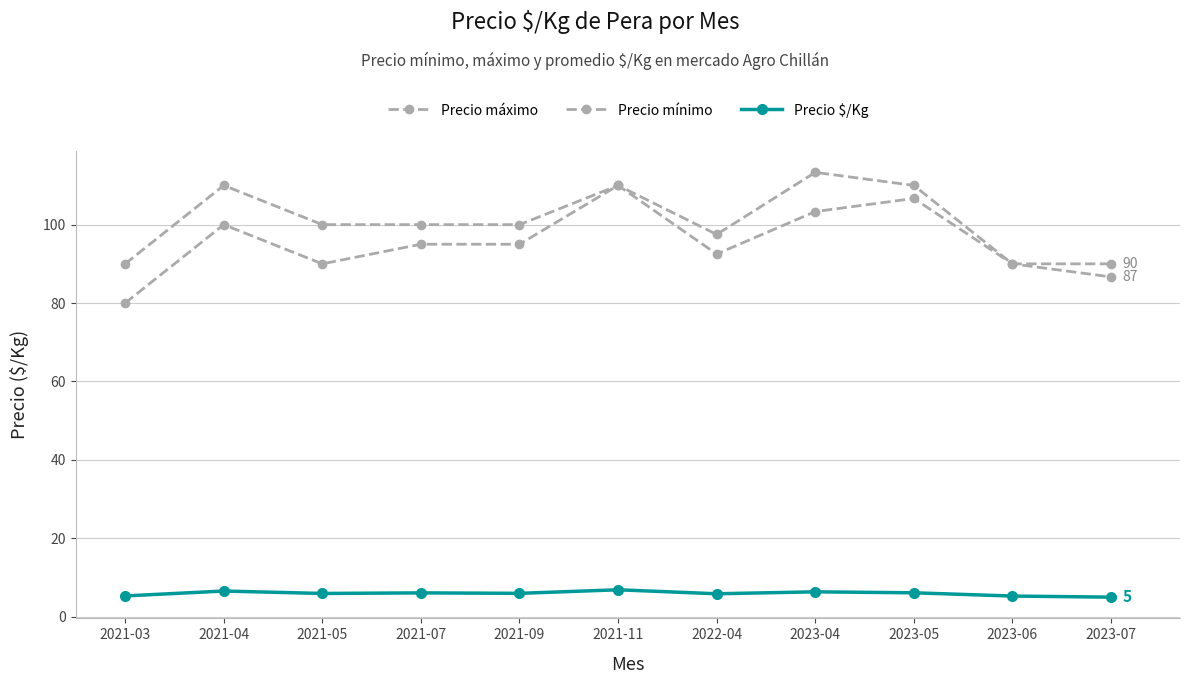

Read the Precio mínimo value at 2021-03.

80.0